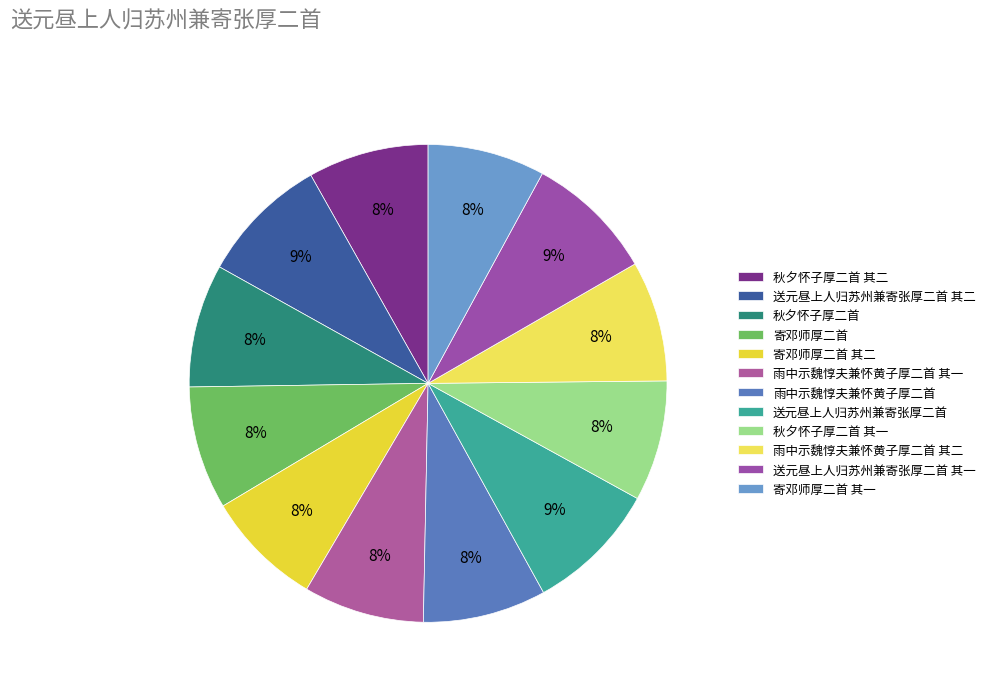

Which has a higher value, 秋夕怀子厚二首 其一 or 寄邓师厚二首 其一?

秋夕怀子厚二首 其一